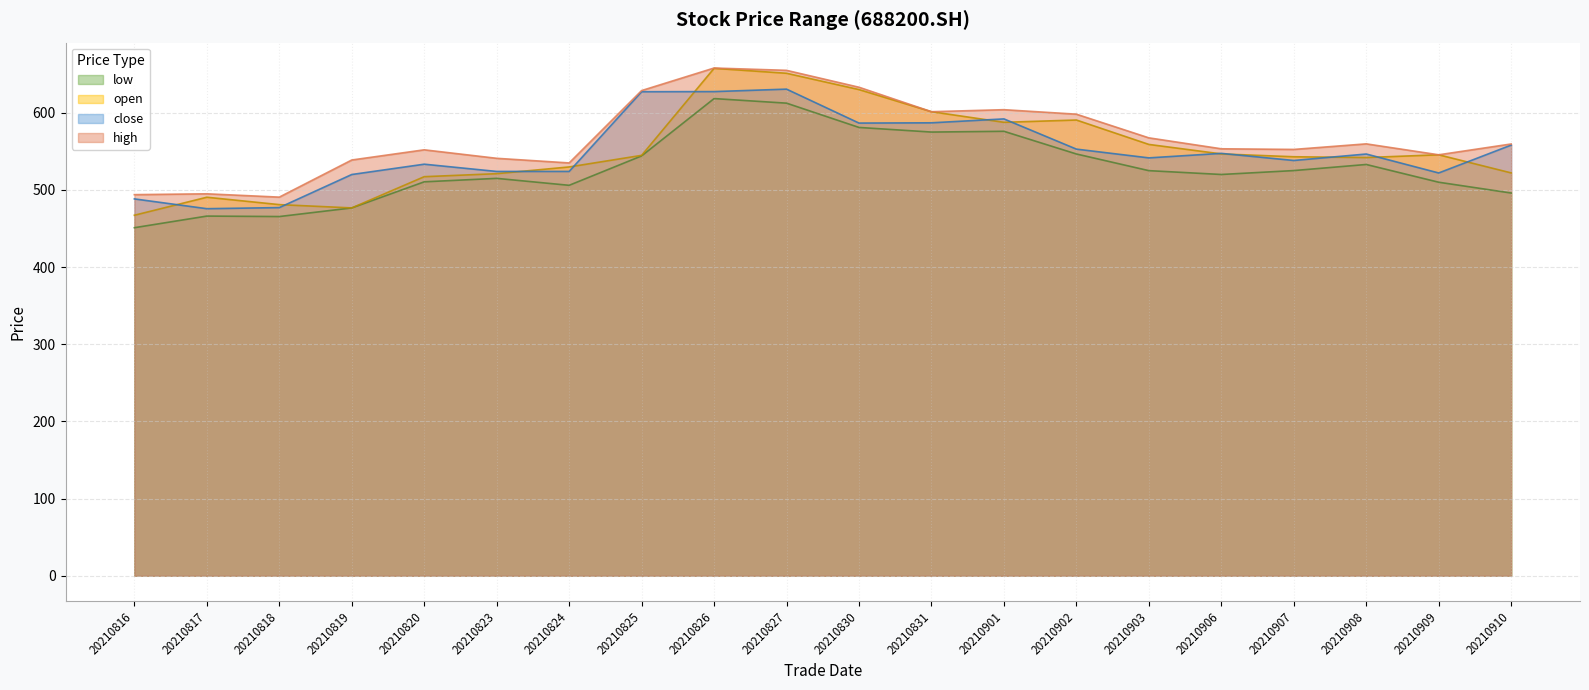

True or false: close and high cross at least once.

False